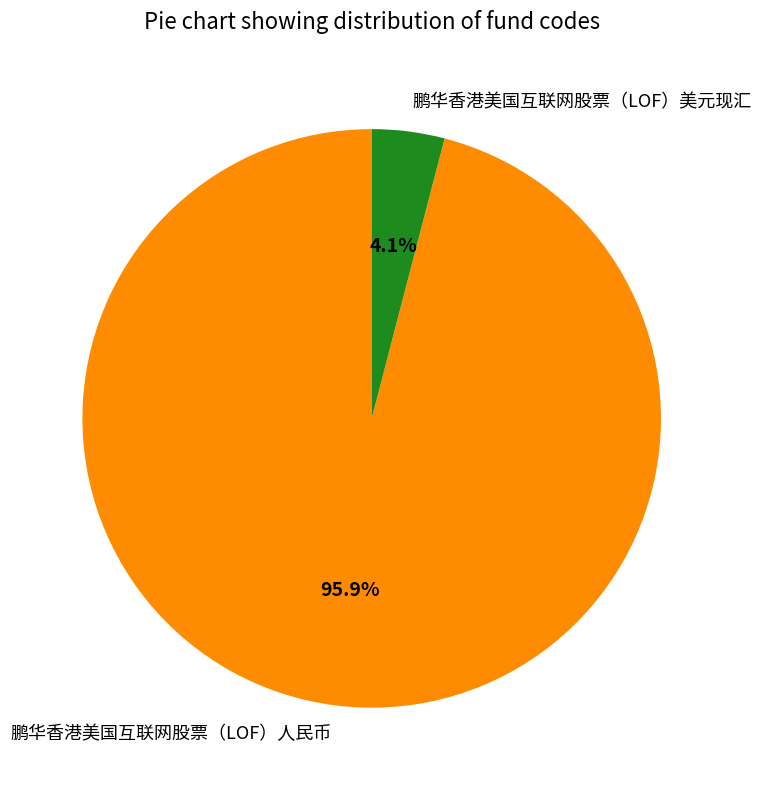

Which slice is the largest?

鹏华香港美国互联网股票（LOF）人民币